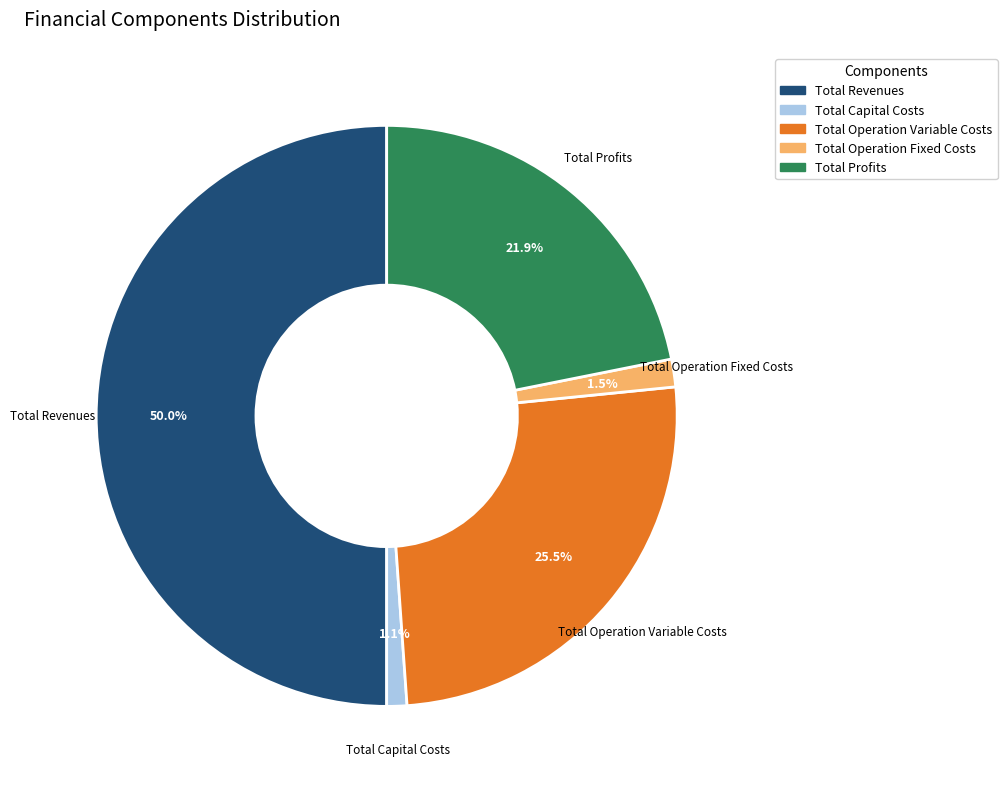

What is the total percentage of Total Revenues and Total Profits?

71.9%